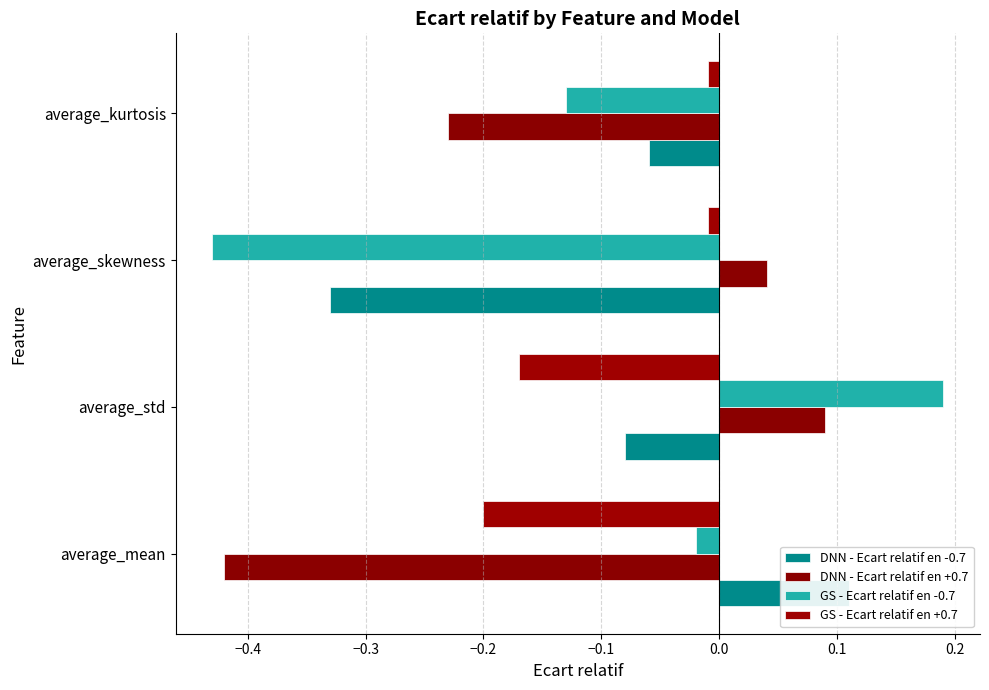

What are all the series names shown in the legend?

DNN - Ecart relatif en -0.7, DNN - Ecart relatif en +0.7, GS - Ecart relatif en -0.7, GS - Ecart relatif en +0.7